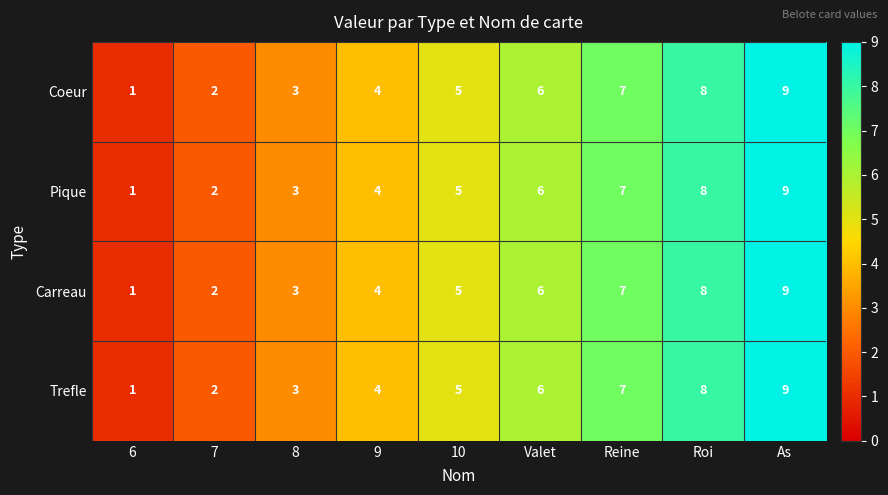

At which label is Pique closest to 5?

10